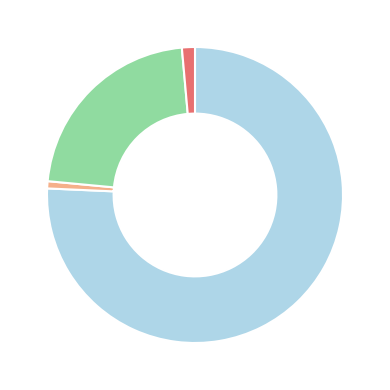

Count the number of slices in the pie.

4